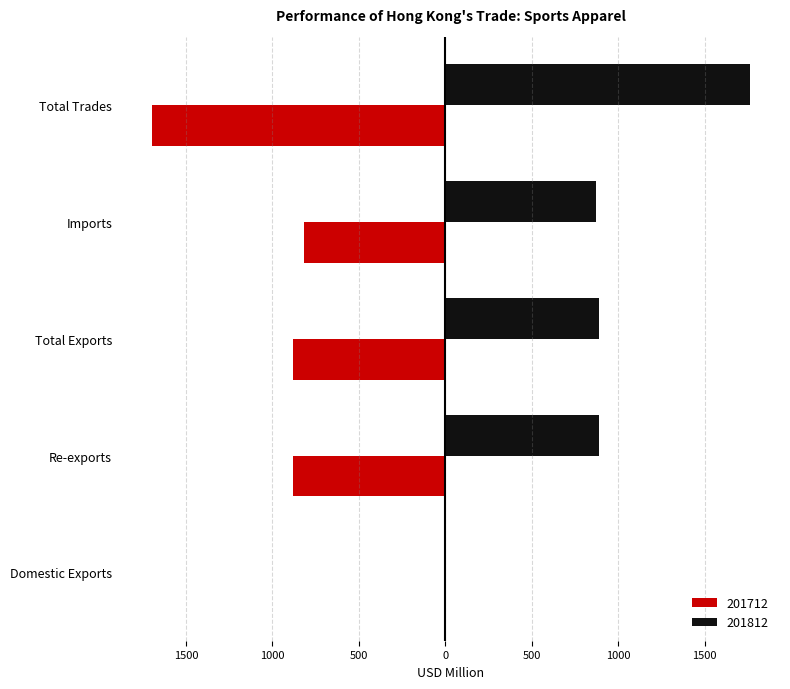

Between Domestic Exports and Total Exports, which series saw the biggest shift?

201812